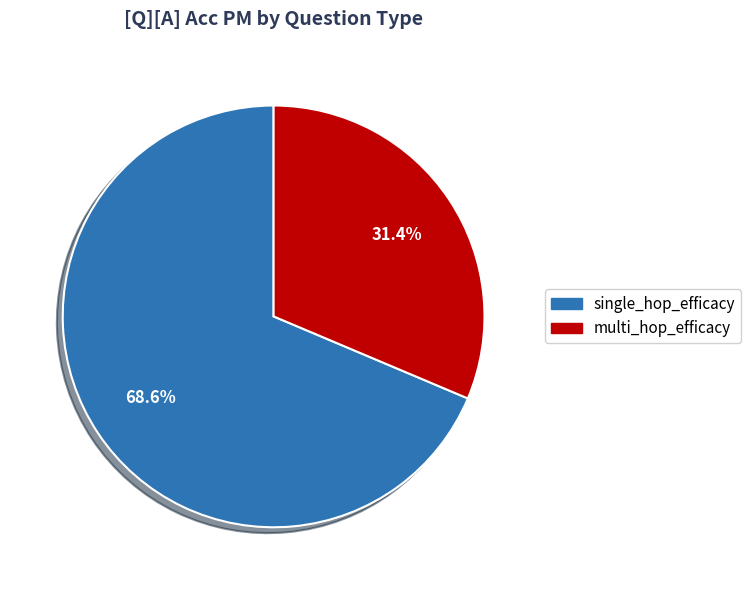

Is there any slice that represents more than half of the pie?

Yes